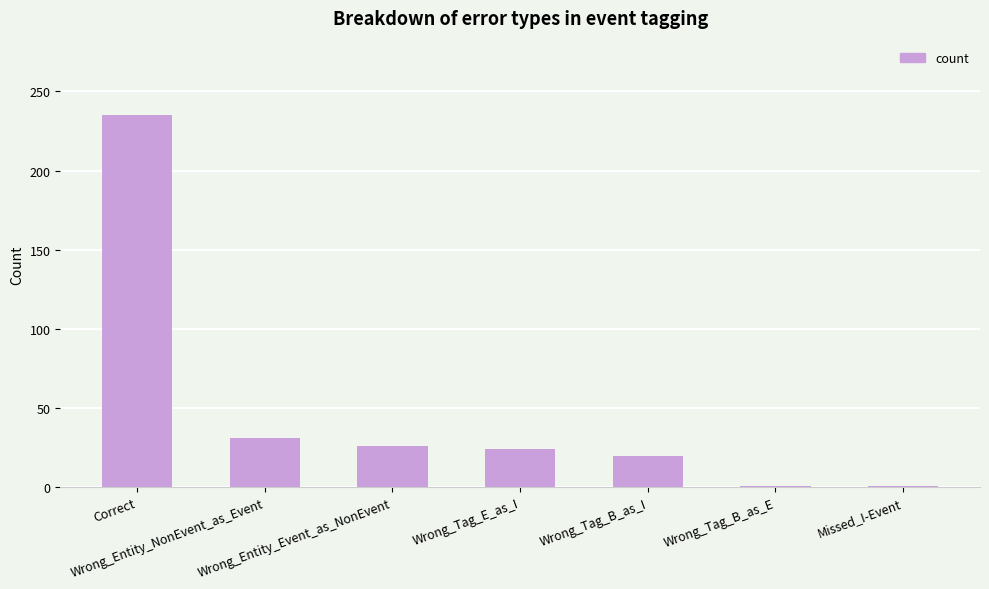

Reading left to right, what are all the values shown in this chart?

235	31	26	24	20	1	1